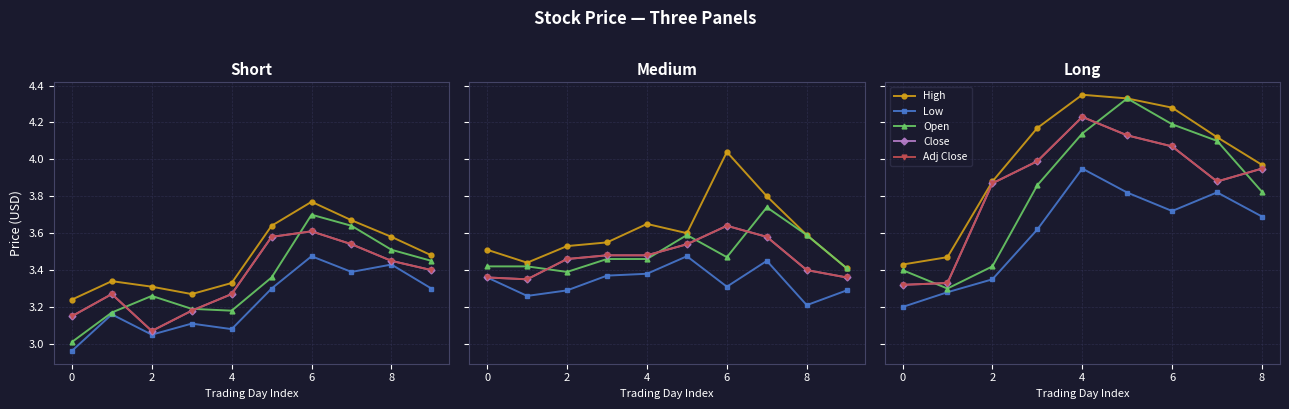

Count the number of data series in this chart.

5